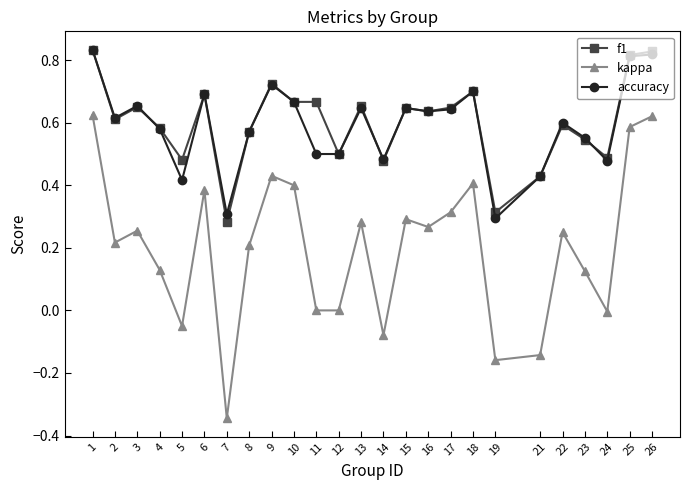

How many f1 values are between 0 and 1?

25